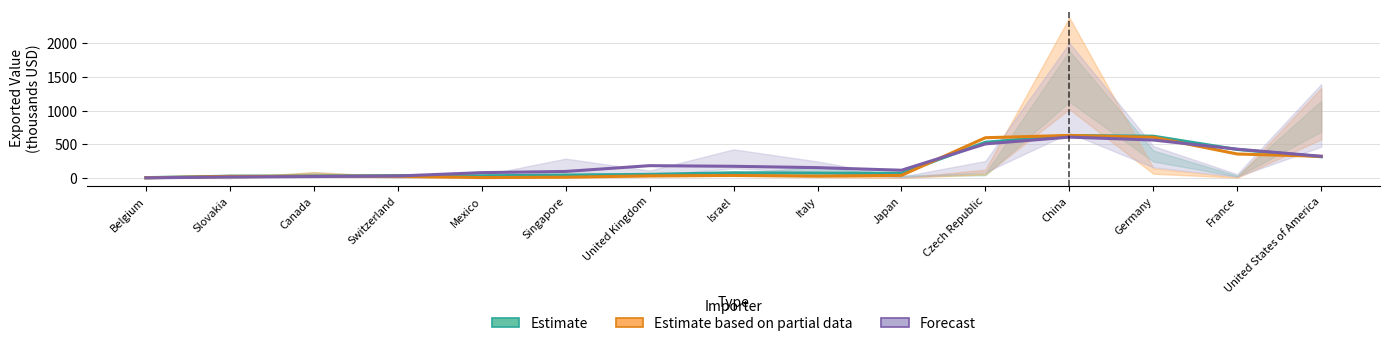

Reading left to right, transcribe all the data shown in this chart.

Estimate: Belgium=4.7	Slovakia=26.7	Canada=27.3	Switzerland=35.7	Mexico=32.7	Singapore=42.3	United Kingdom=53.3	Israel=77.0	Italy=71.3	Japan=70.0	Czech Republic=530.0	China=629.0	Germany=620.0	France=422.3	United States of America=314.0
Estimate based on partial data: Belgium=2.0	Slovakia=23.0	Canada=25.7	Switzerland=25.3	Mexico=6.0	Singapore=11.3	United Kingdom=31.0	Israel=36.7	Italy=27.7	Japan=37.7	Czech Republic=597.0	China=631.0	Germany=604.0	France=355.3	United States of America=320.7
Forecast: Belgium=1.0	Slovakia=14.7	Canada=21.0	Switzerland=28.7	Mexico=78.7	Singapore=96.3	United Kingdom=182.3	Israel=173.0	Italy=153.0	Japan=114.7	Czech Republic=505.3	China=606.0	Germany=562.3	France=426.7	United States of America=321.7